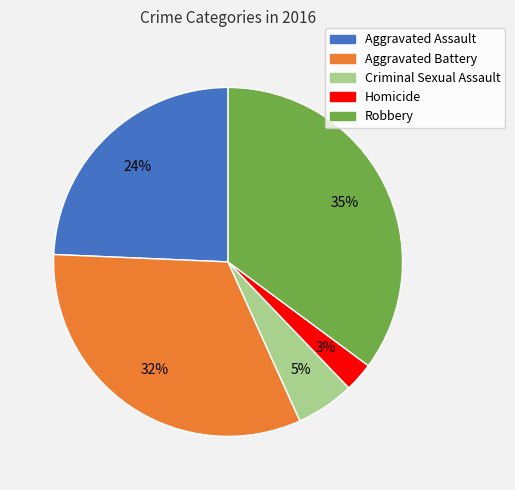

What is the ratio of the value at Robbery to the value at Aggravated Battery?

1.1